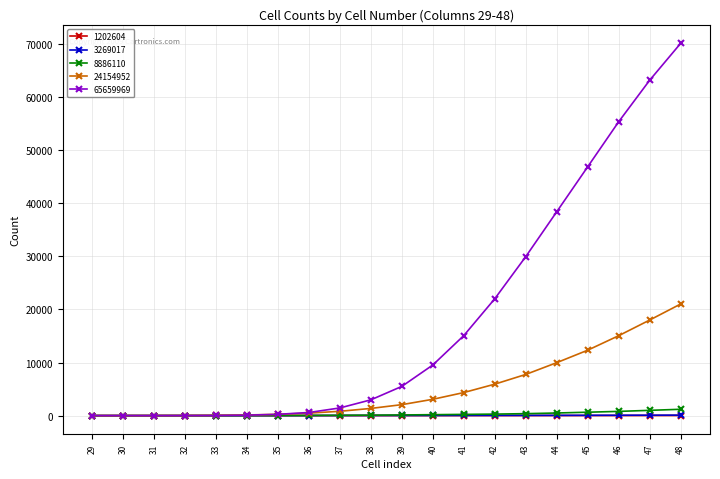

What is the minimum value for 8886110?

1